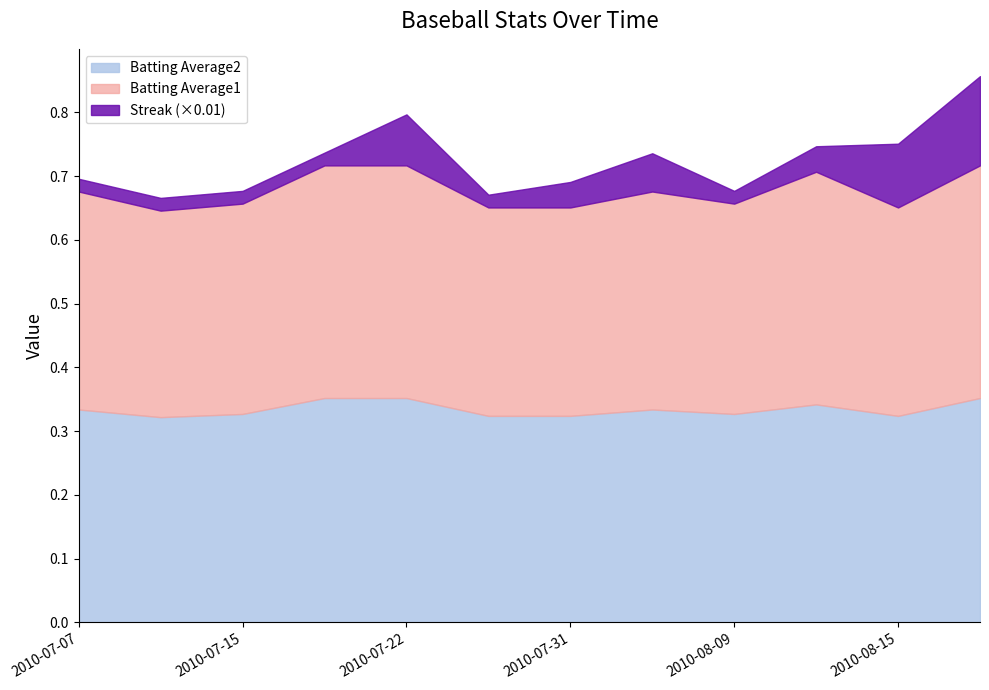

Is it true that Batting Average1 equals 0.4 at 2010-07-07?

False